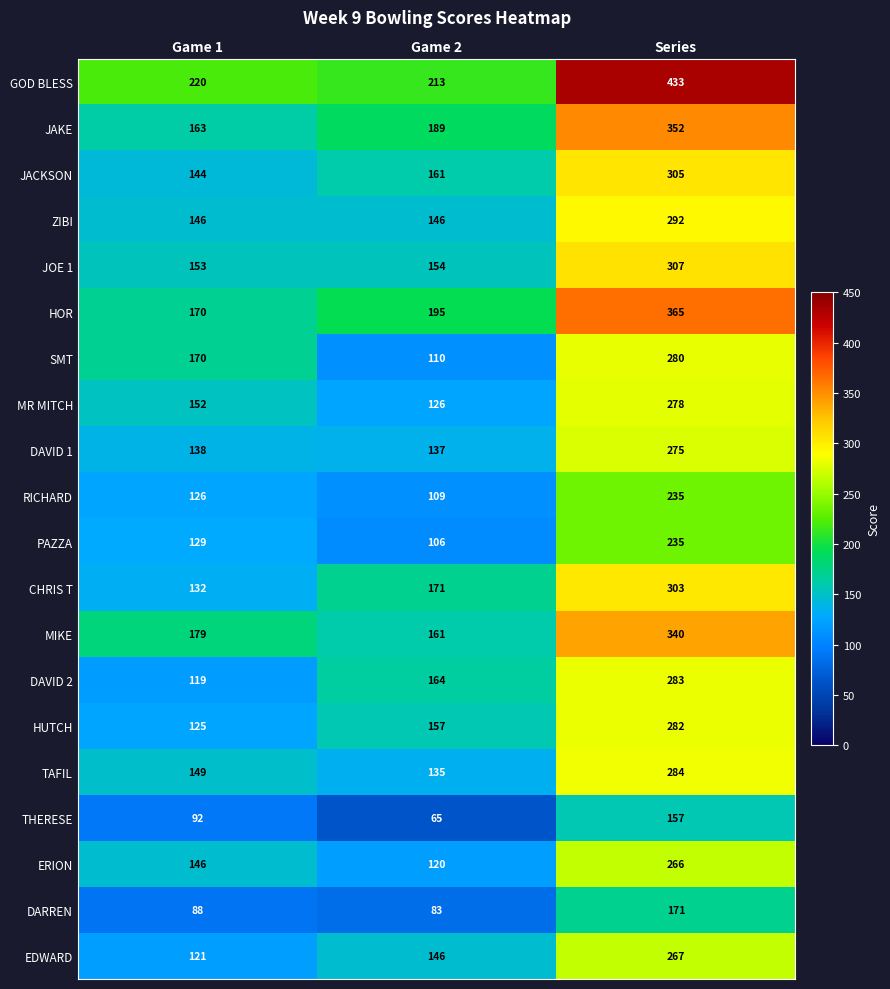

True or false: JOE 1 has a value of 56 at Game 1.

False